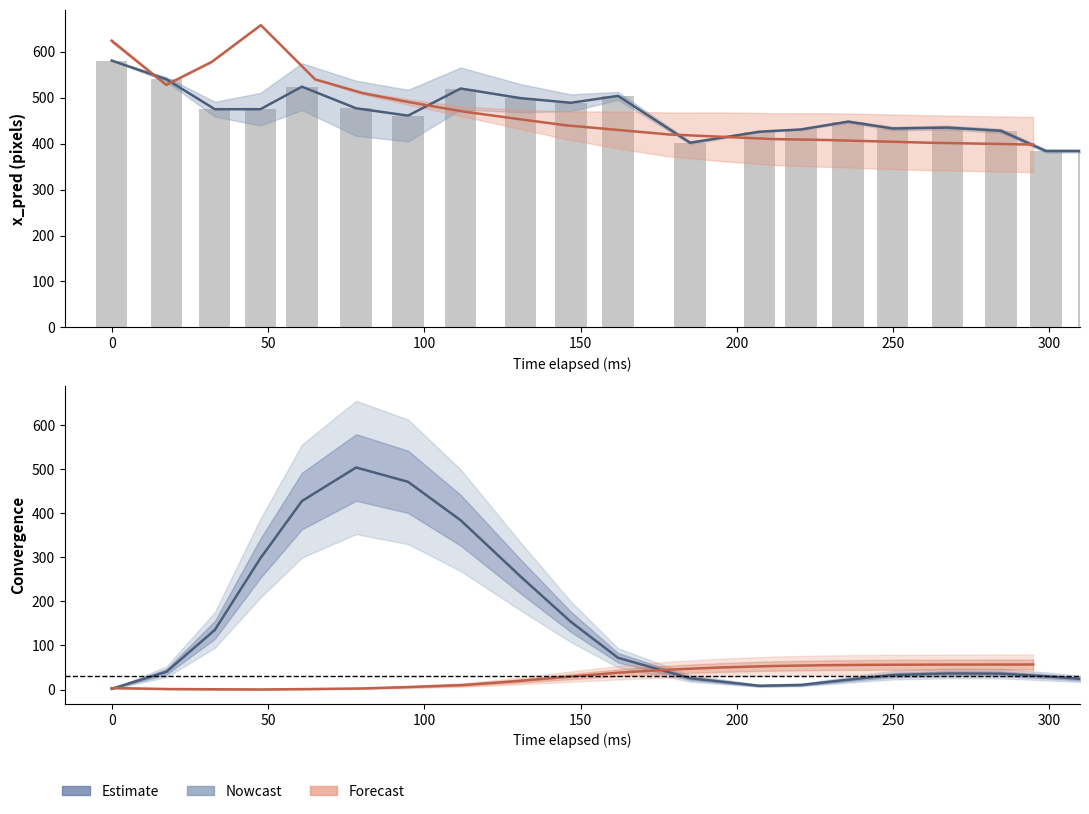

At how many categories does at least one series exceed 413?

31